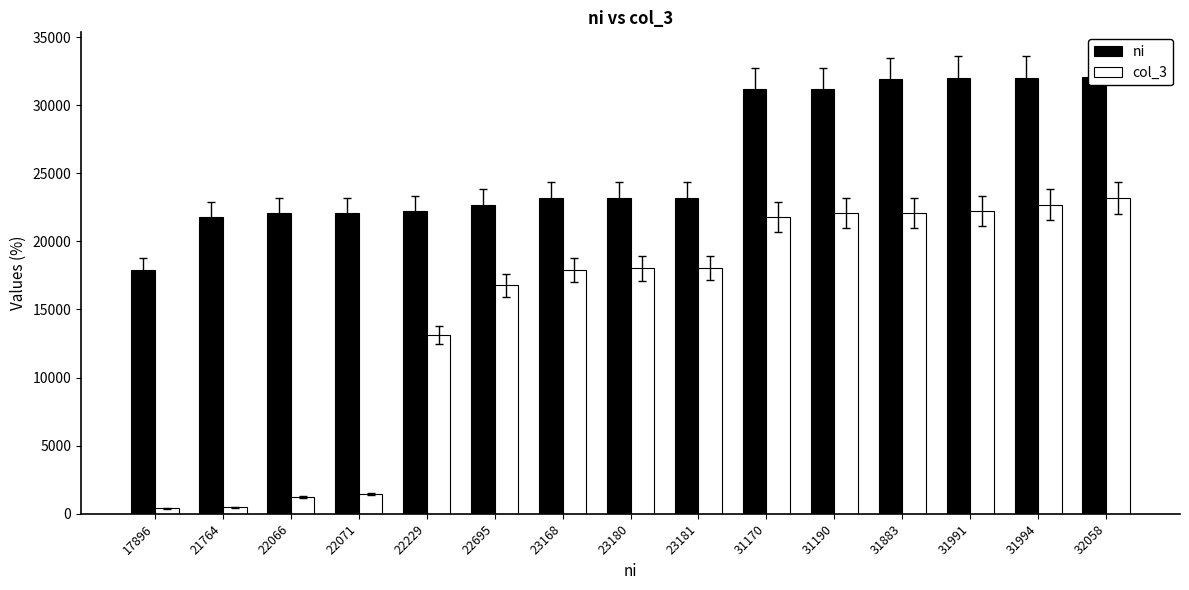

Which series has the largest range (max minus min)?

col_3